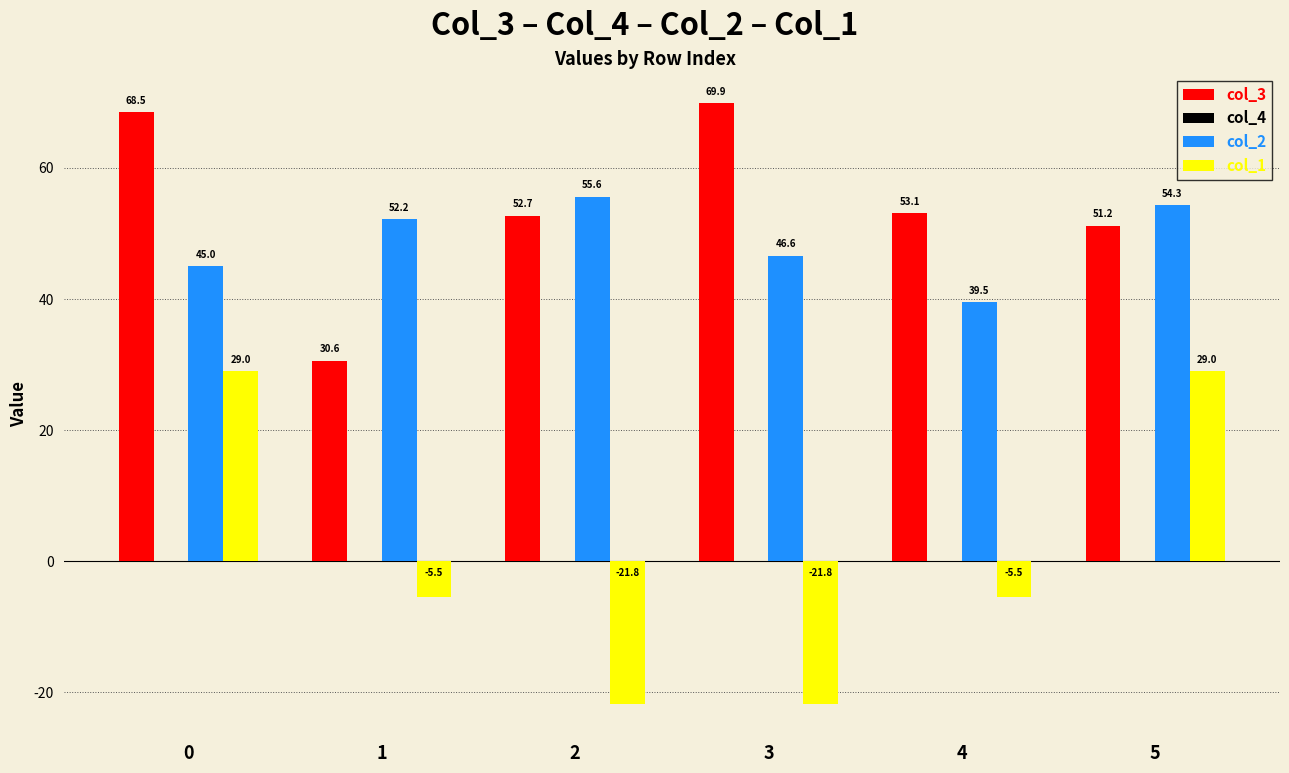

Which series has the largest total across all categories?

col_3